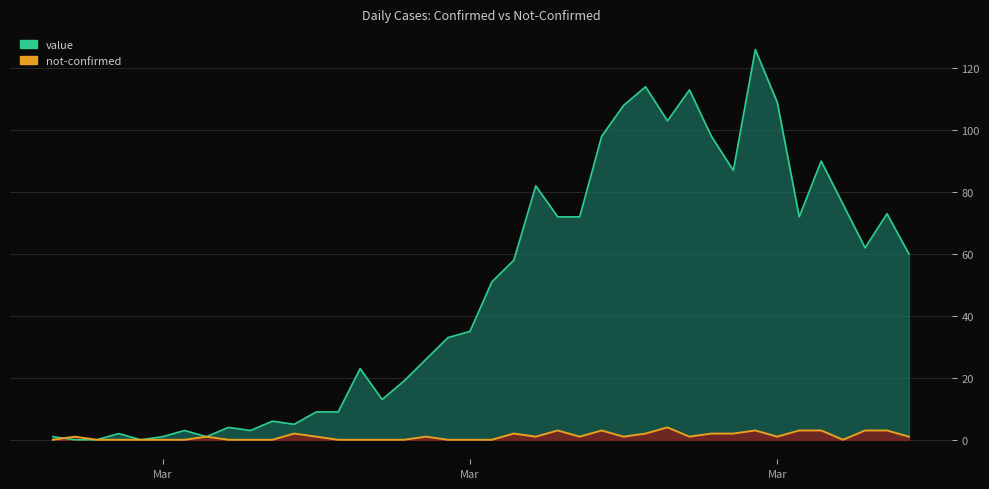

What is the difference between the maximum and minimum values in the not-confirmed series?

4